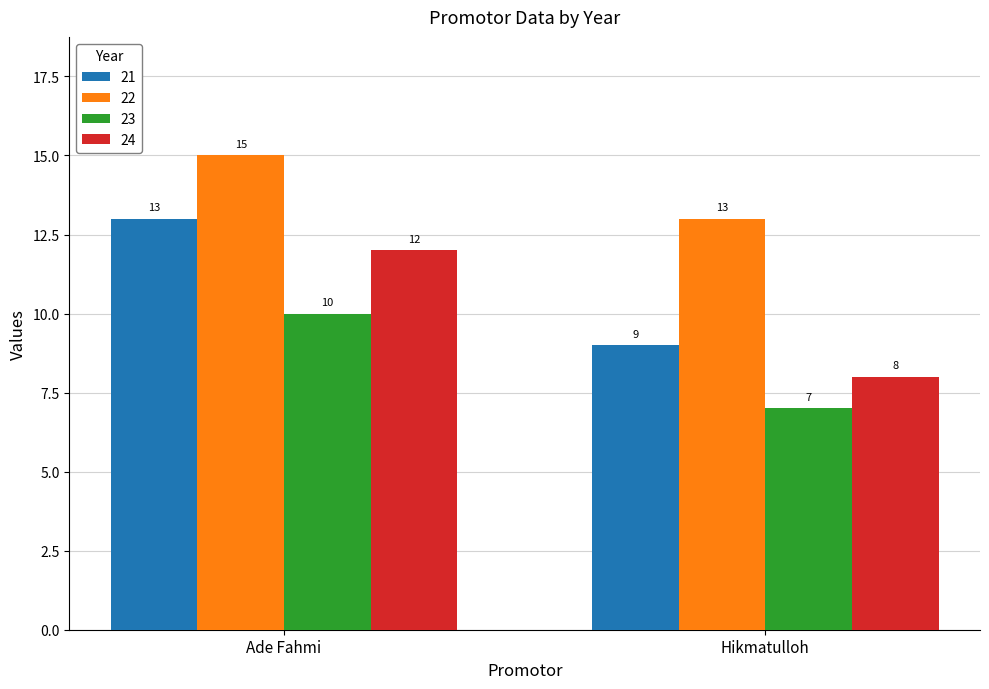

What is the approximate value of 23 at Ade Fahmi?

10